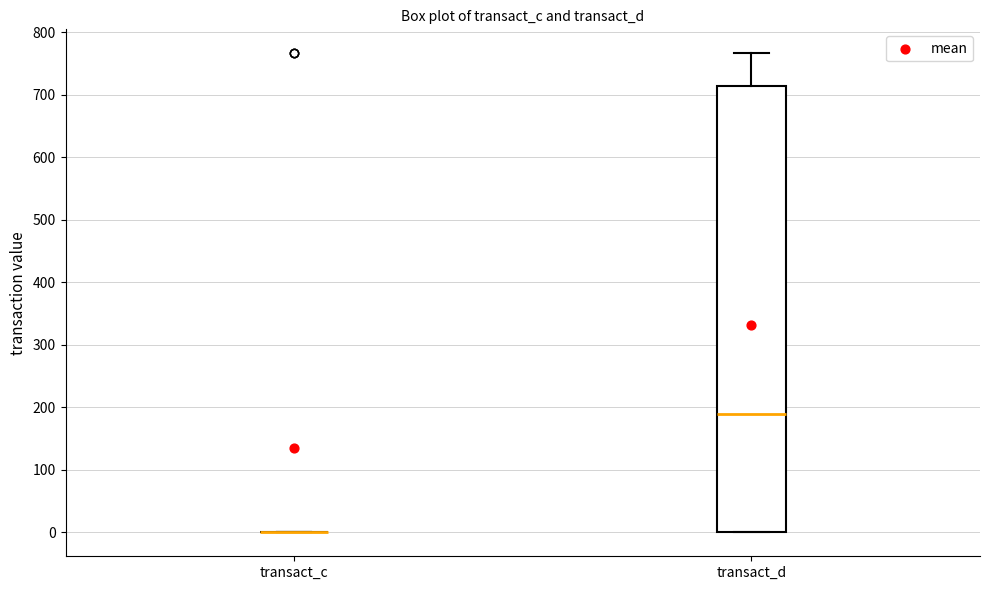

Reading left to right, read every box against the y-axis: the position of its median line, the range the box covers, and the ends of its whiskers. The values are not printed on the chart, so give them approximately, as read against the axis.

transact_c: box collapsed to a line at 0, whiskers 0 to 0
transact_d: median 190, box 0 to 710, whiskers 0 to 770